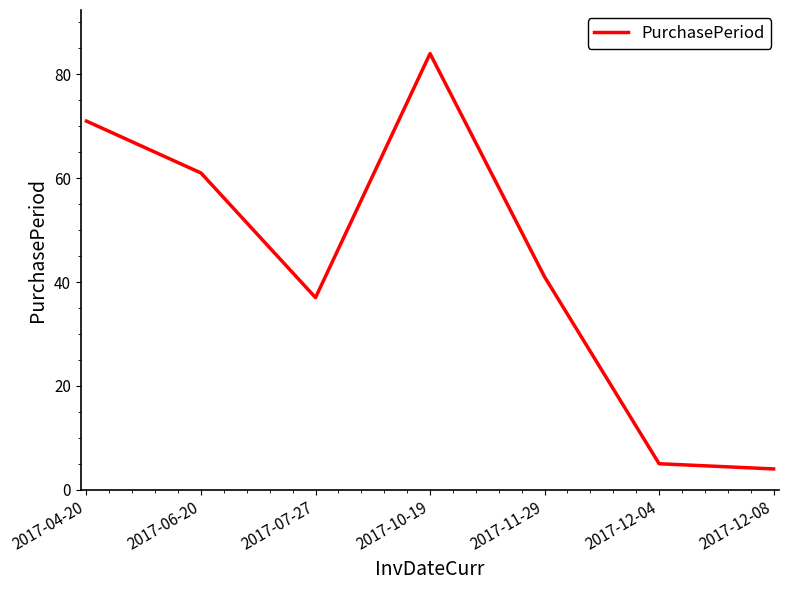

What position from the right is 2017-12-04?

2